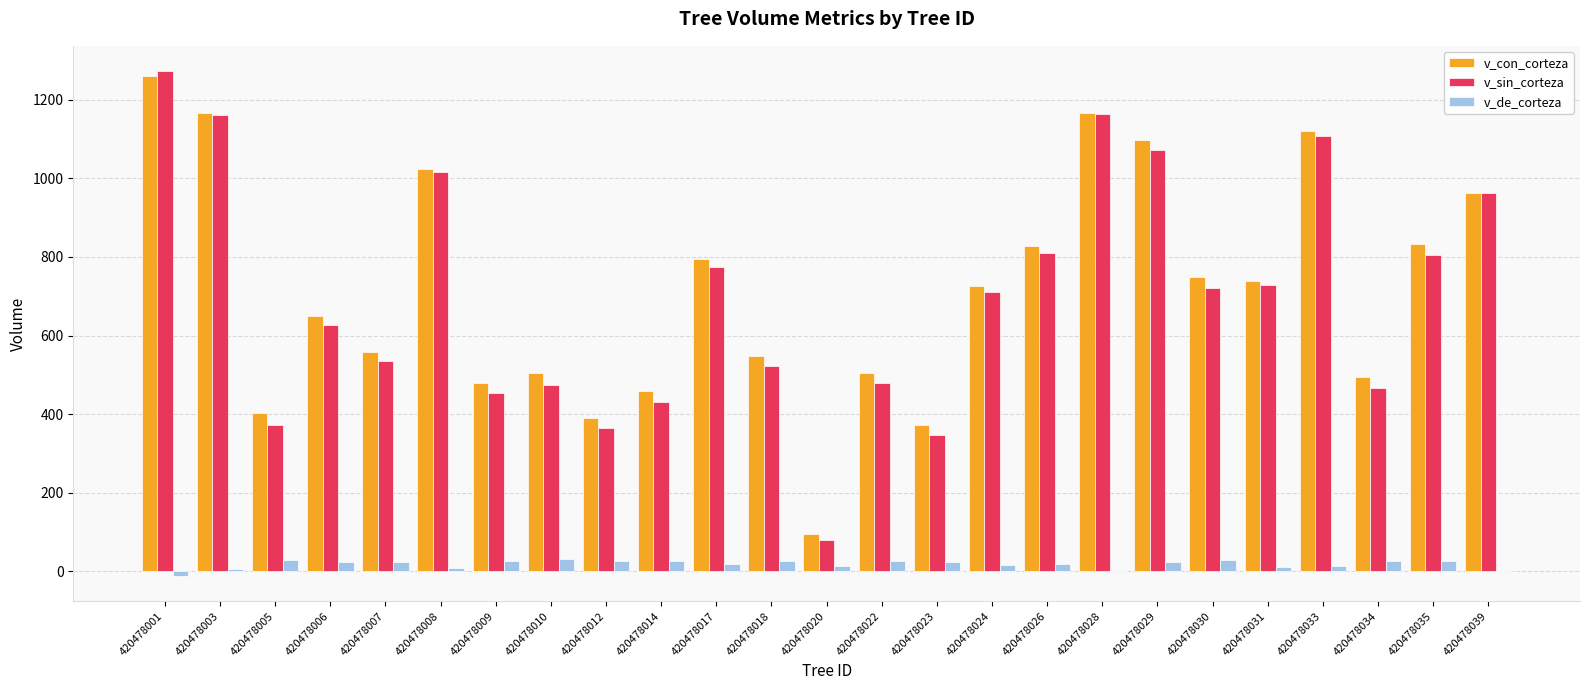

What is the spread (max minus min) of values at 420478006?

625.8